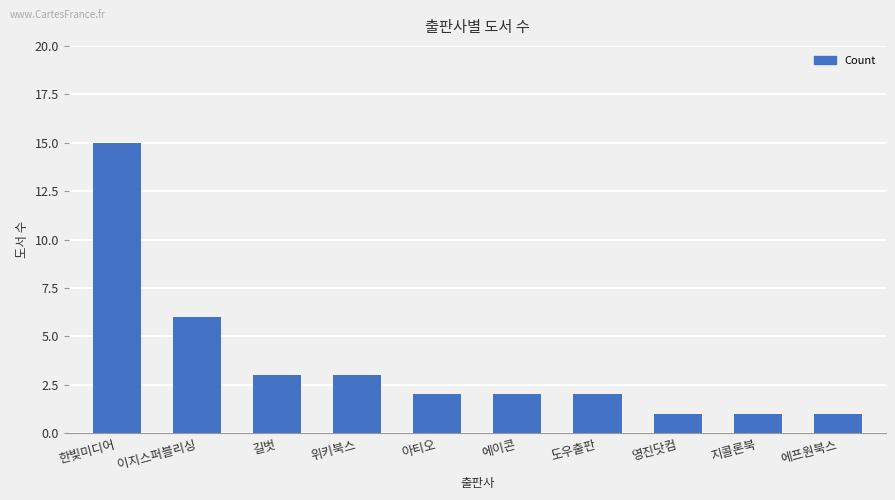

Which has a higher value, 에이콘 or 길벗?

길벗